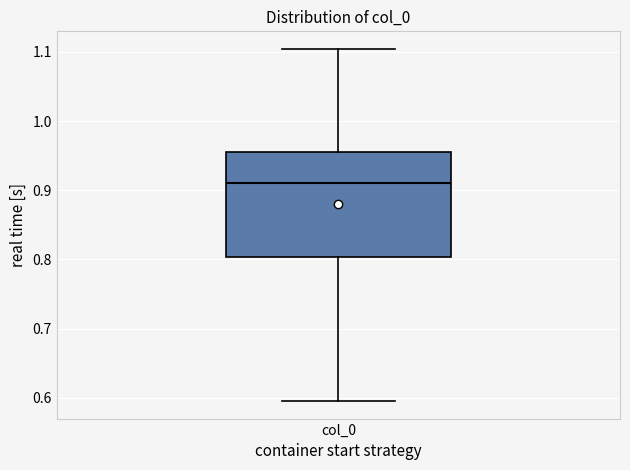

Where is the lower edge of the box for col_0 on the y-axis? The values are not printed on the chart, so give them approximately, as read against the axis.

0.80